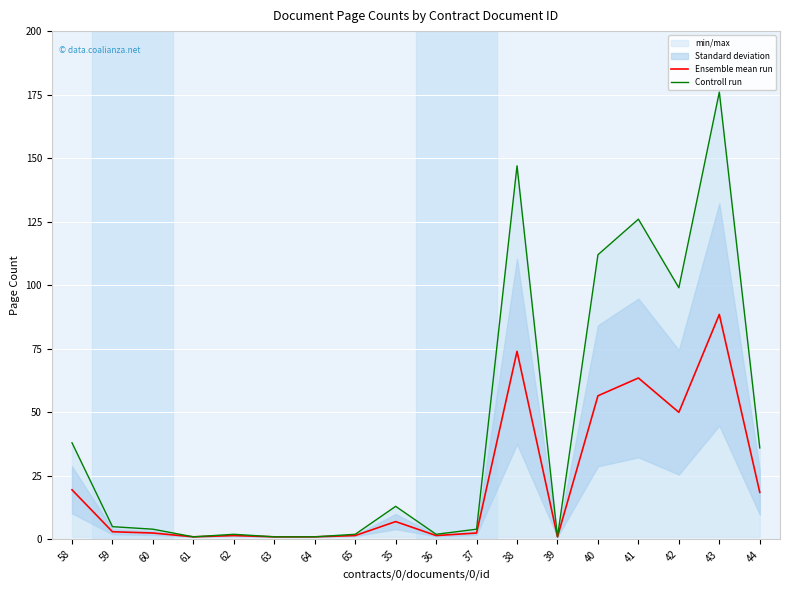

At which label does Controll run first exceed 5?

58